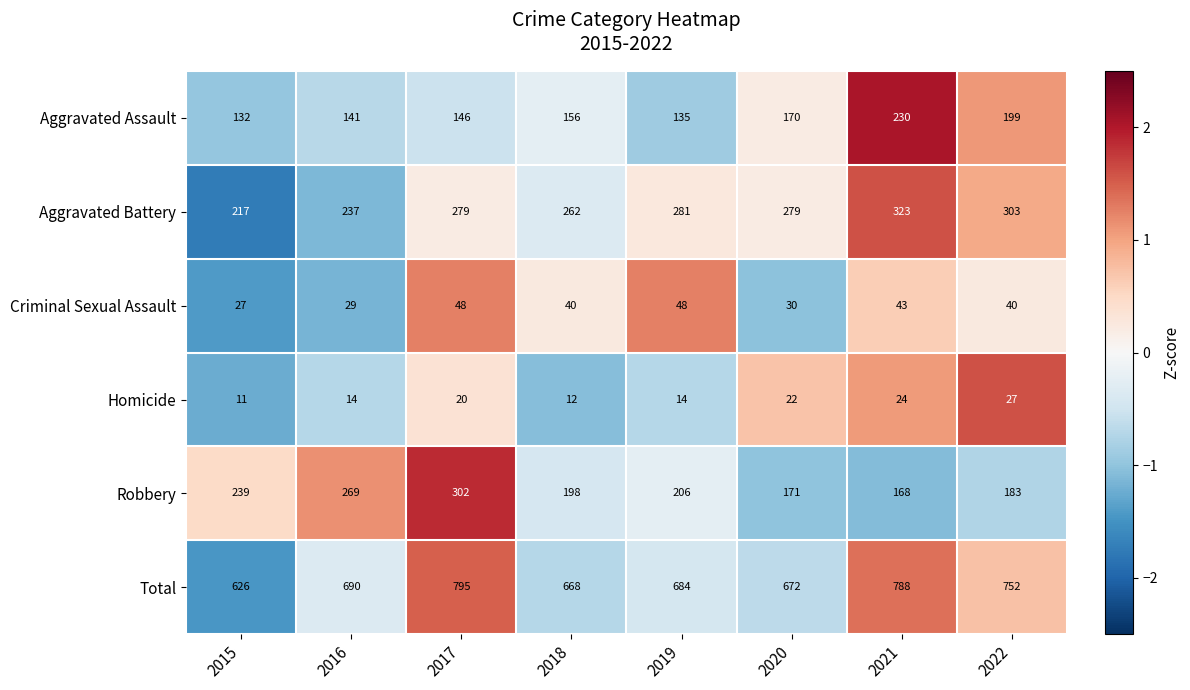

Count the number of categories in the chart.

8